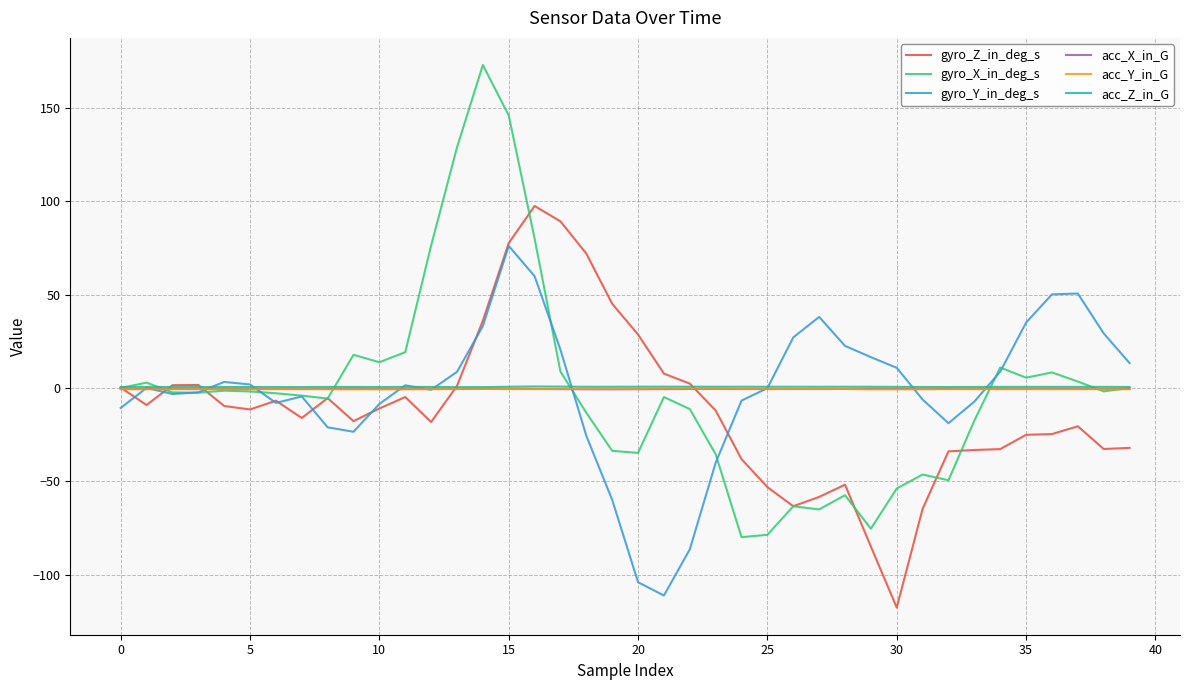

Which series has the widest spread of values?

gyro_X_in_deg_s